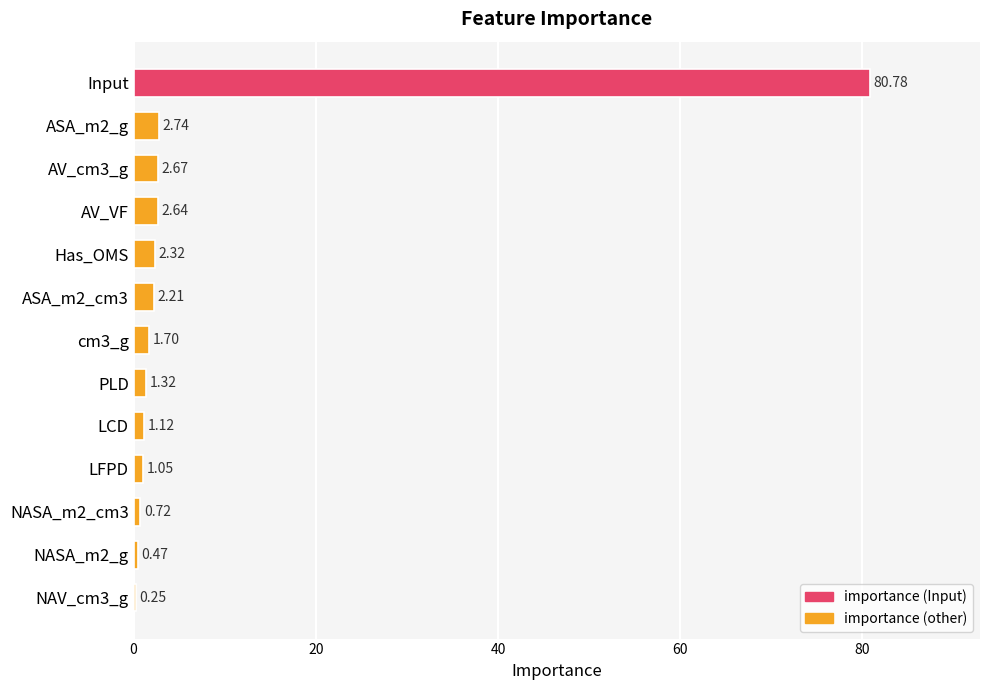

Which has a higher value, ASA_m2_cm3 or Input?

Input